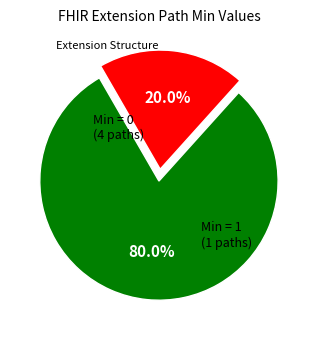

Does any single category account for the majority?

Yes